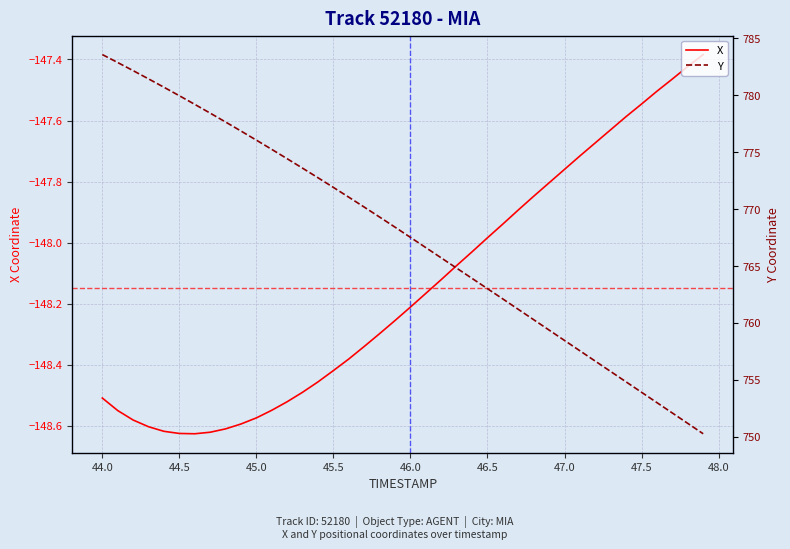

What is the maximum value for X?

-147.4